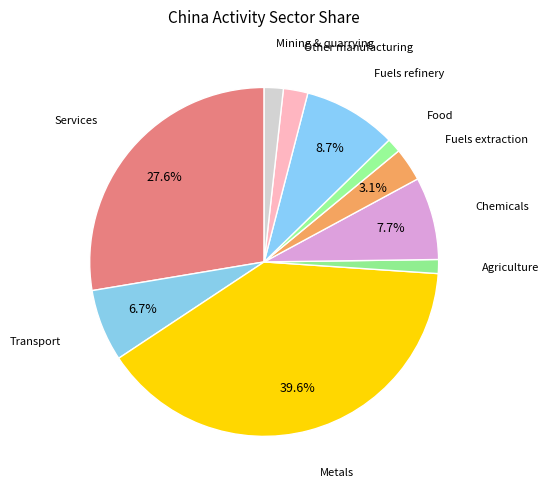

How many segments does this pie chart have?

10